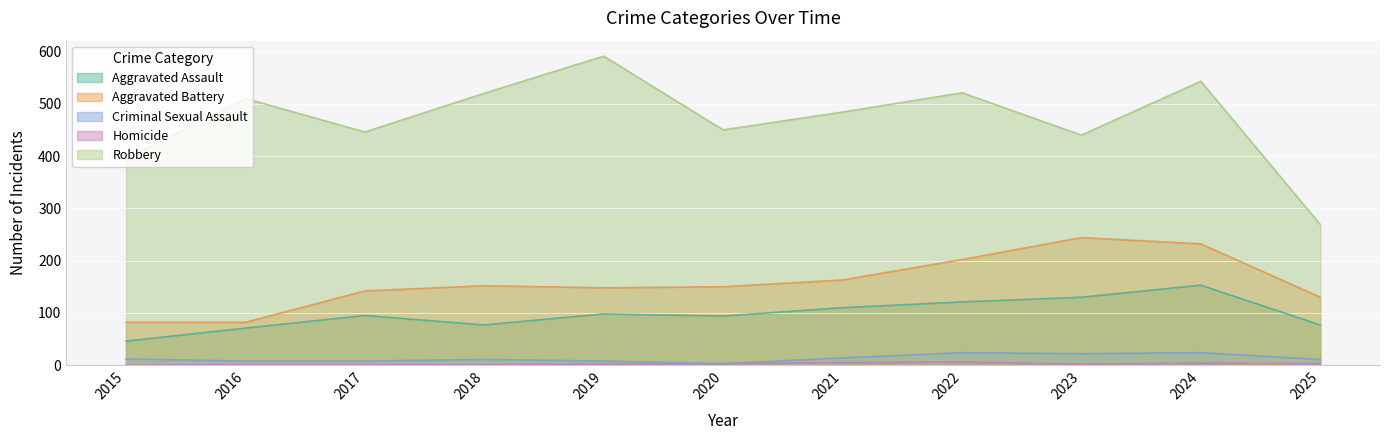

Reading left to right, what are all the values shown in this chart?

Aggravated Assault: 2015=46	2016=71	2017=95	2018=77	2019=98	2020=94	2021=110	2022=121	2023=130	2024=153	2025=77
Aggravated Battery: 2015=82	2016=82	2017=142	2018=152	2019=148	2020=150	2021=163	2022=202	2023=244	2024=232	2025=130
Criminal Sexual Assault: 2015=12	2016=8	2017=8	2018=11	2019=8	2020=3	2021=14	2022=24	2023=22	2024=24	2025=11
Homicide: 2015=0	2016=1	2017=1	2018=1	2019=2	2020=3	2021=5	2022=6	2023=2	2024=4	2025=3
Robbery: 2015=395	2016=510	2017=446	2018=520	2019=591	2020=450	2021=484	2022=521	2023=440	2024=543	2025=269